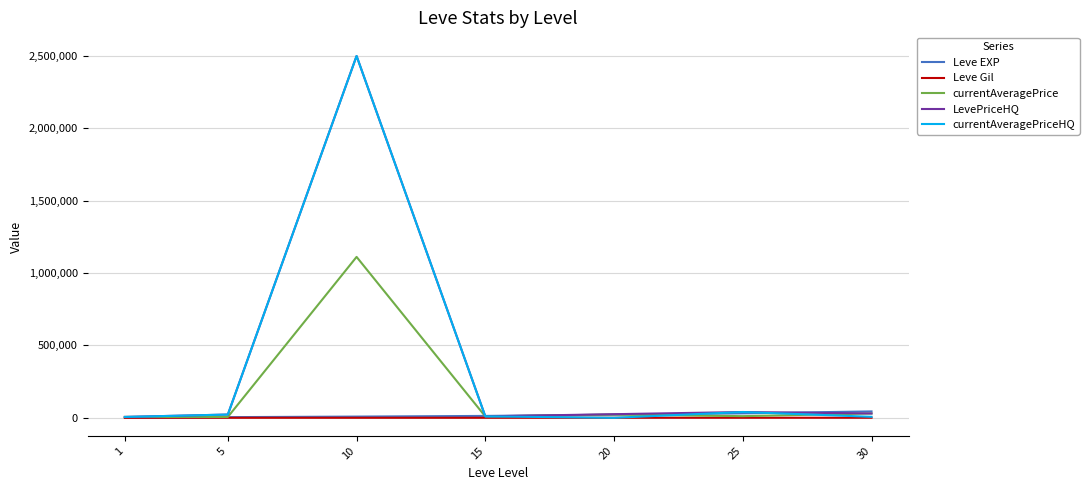

The Leve Gil series shows 112 at 1. True or false?

True